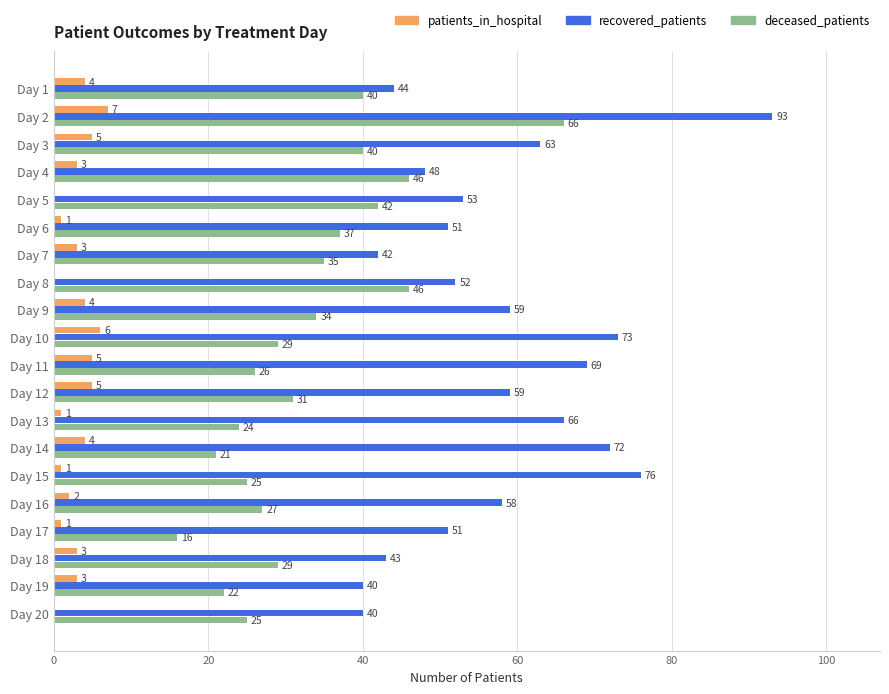

How many values in patients_in_hospital are above zero?

17